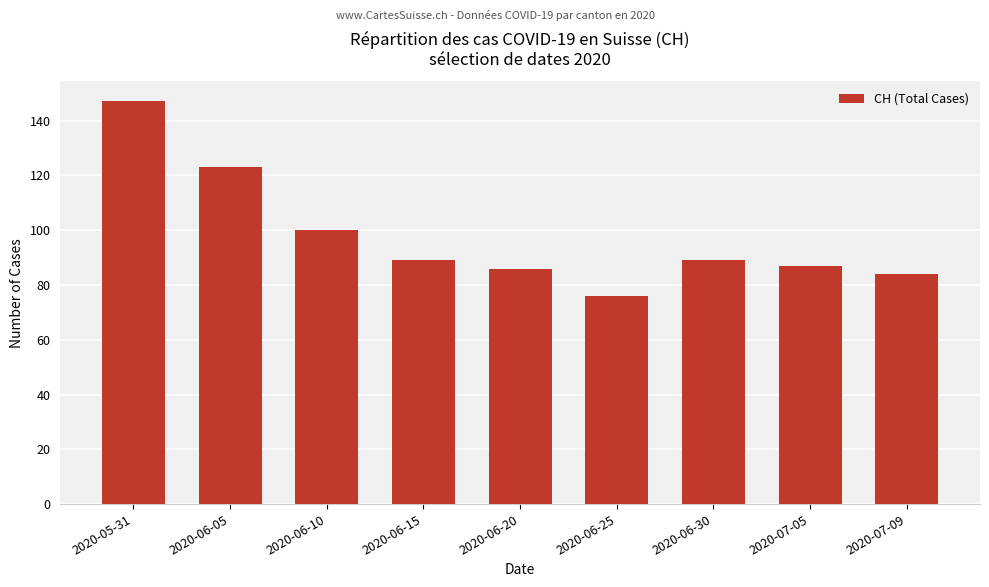

Which category has the highest value across all series?

2020-05-31